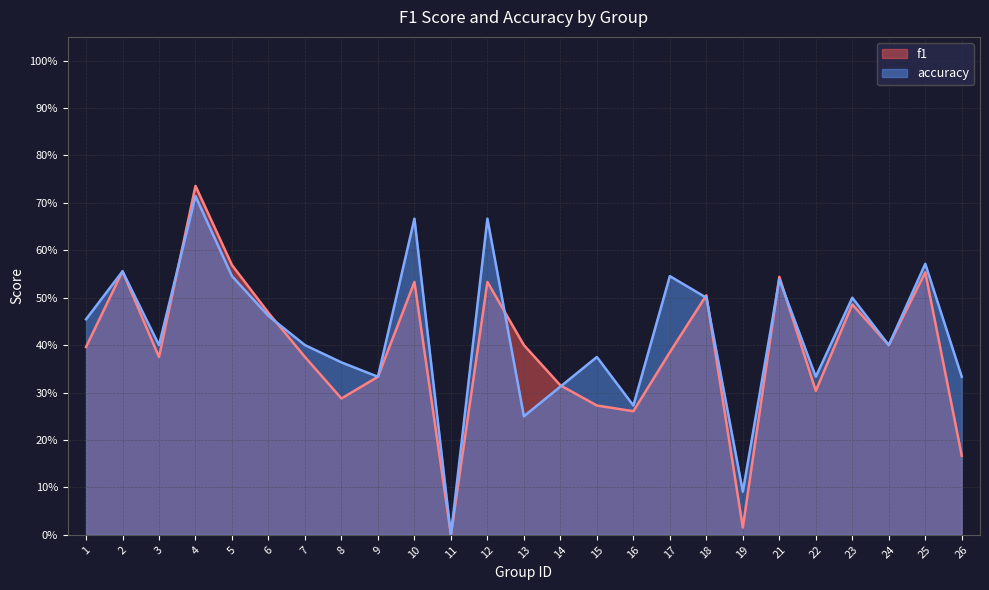

Which has a higher value, 22 or 1?

1